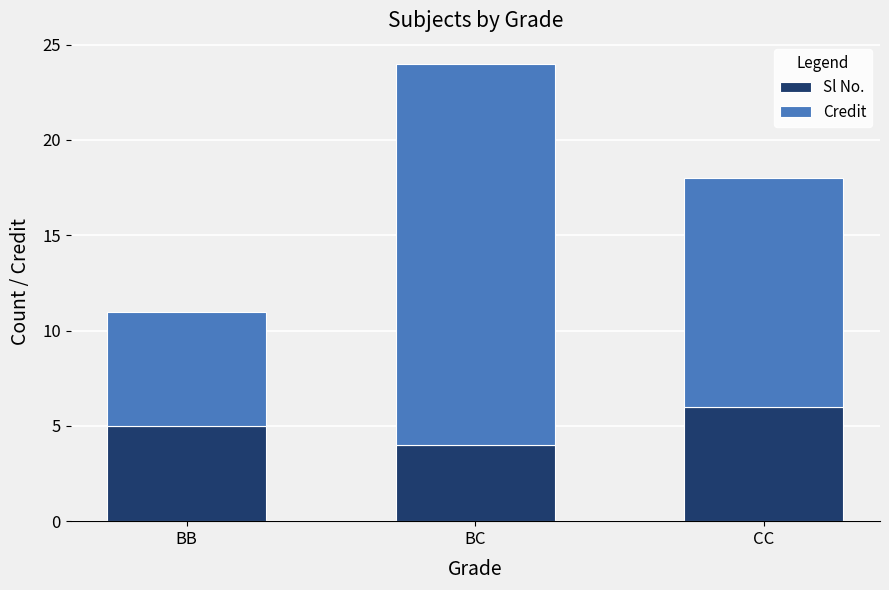

At which label does Sl No. reach its peak?

CC